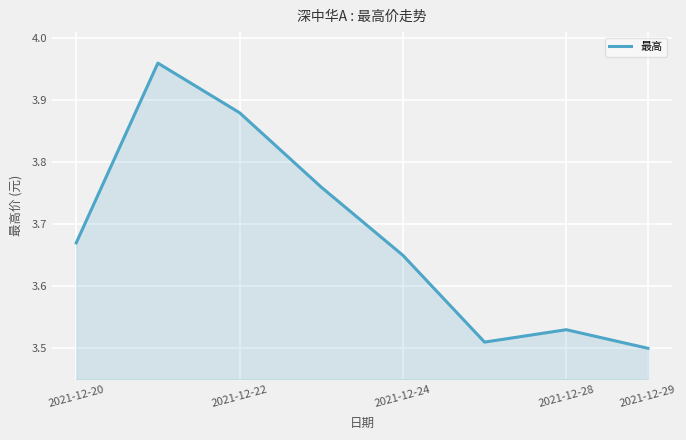

What is the difference between the second highest and second lowest values?

0.4